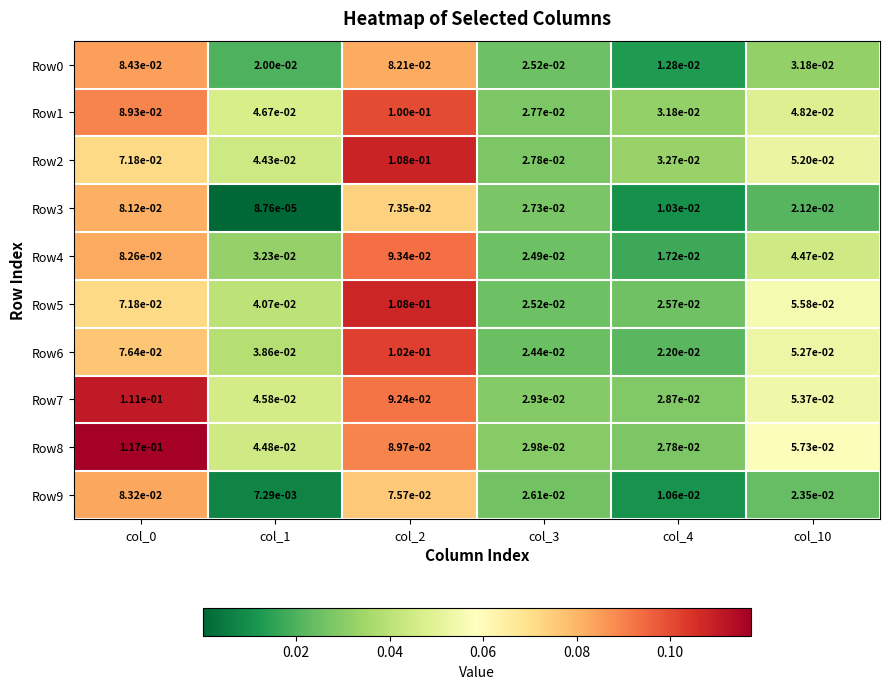

Is the value of Row7 at col_4 greater than the value of Row8 at col_10?

No